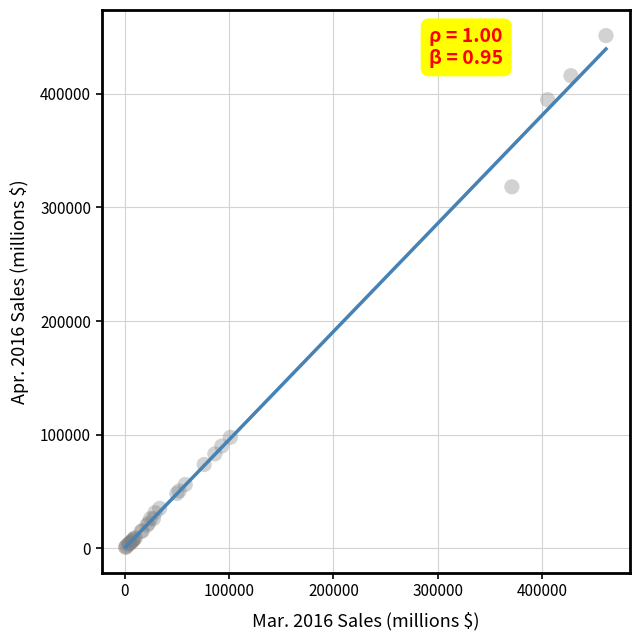

What Y value in the scatter plot is closest to 226033?

318097